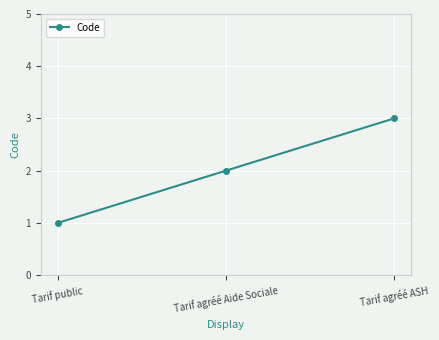

What is the sum of all values?

6